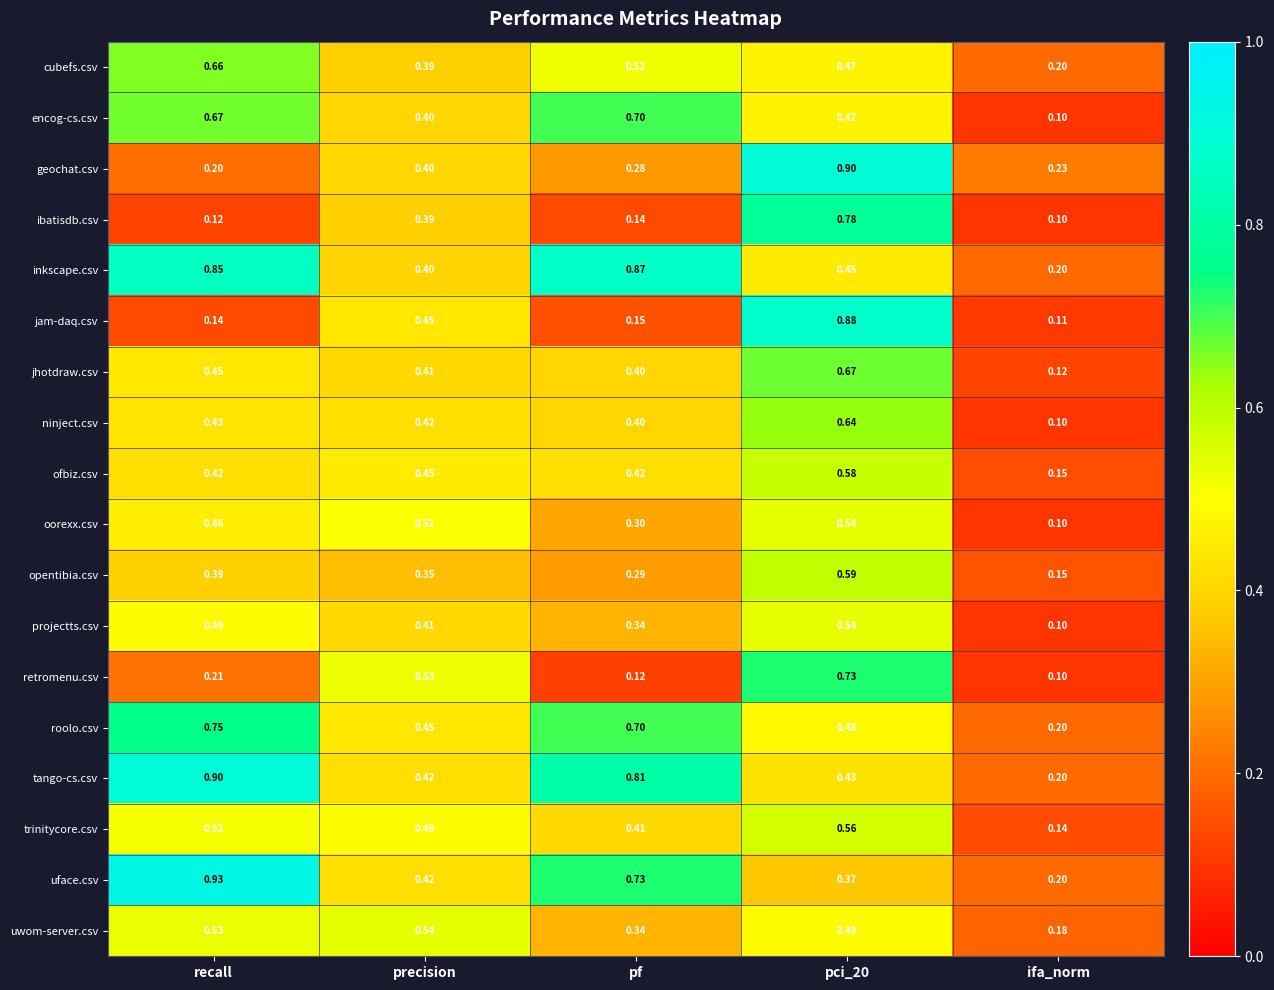

Which series has the largest total across all categories?

inkscape.csv